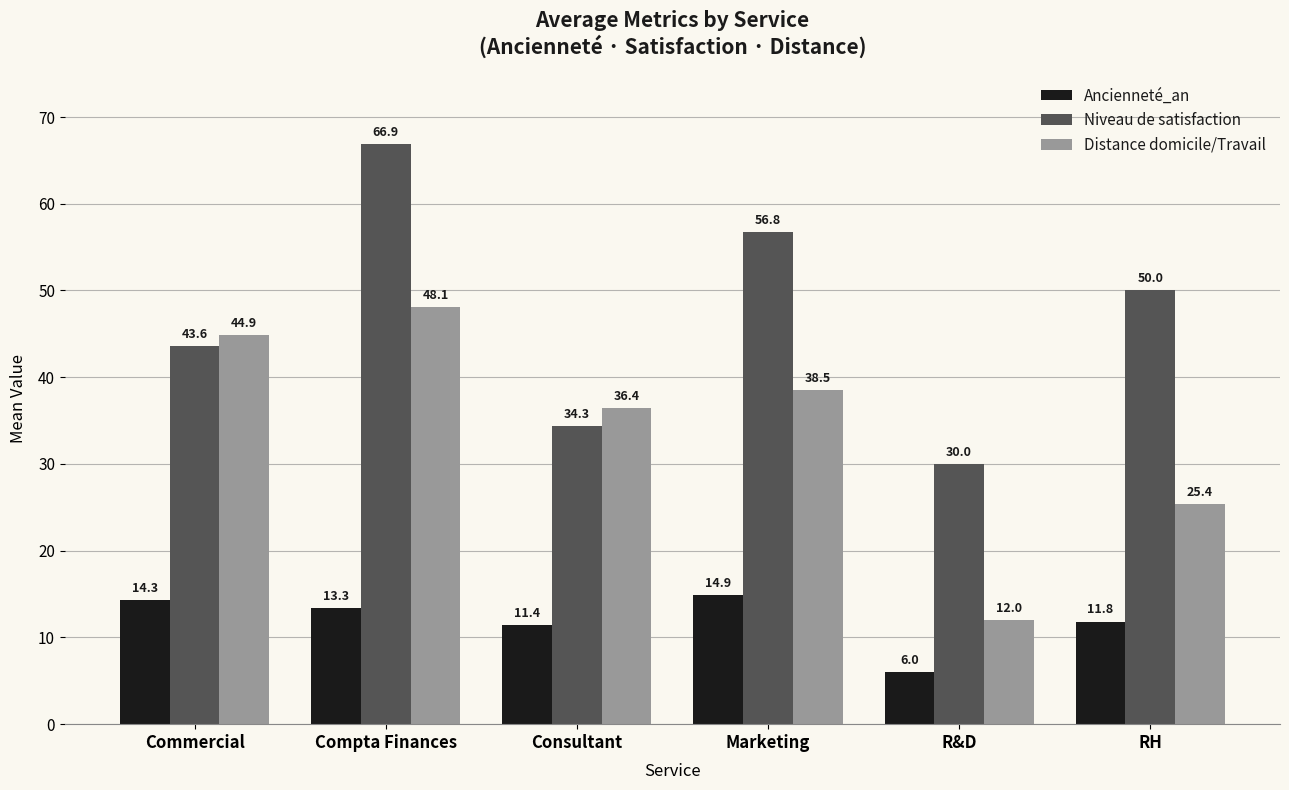

Which series changed the most between Compta Finances and Marketing?

Niveau de satisfaction